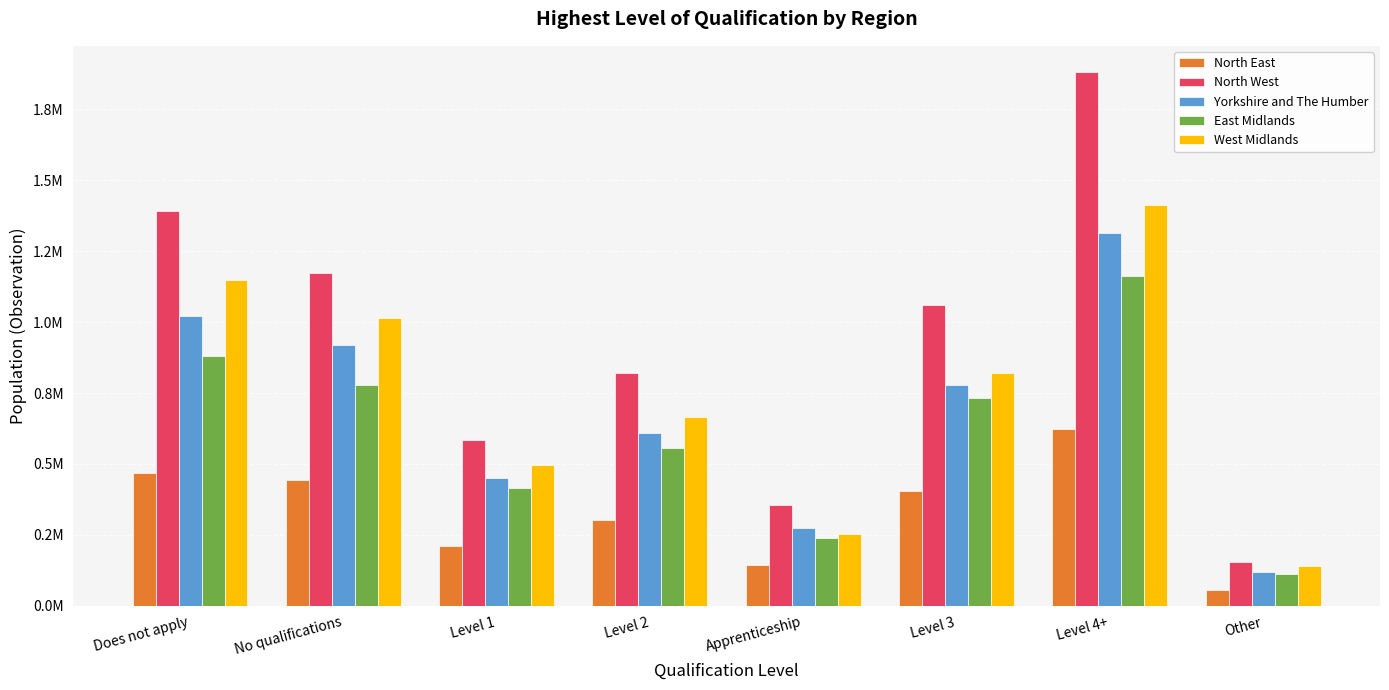

What is the difference between the maximum and minimum values in the West Midlands series?

1274983